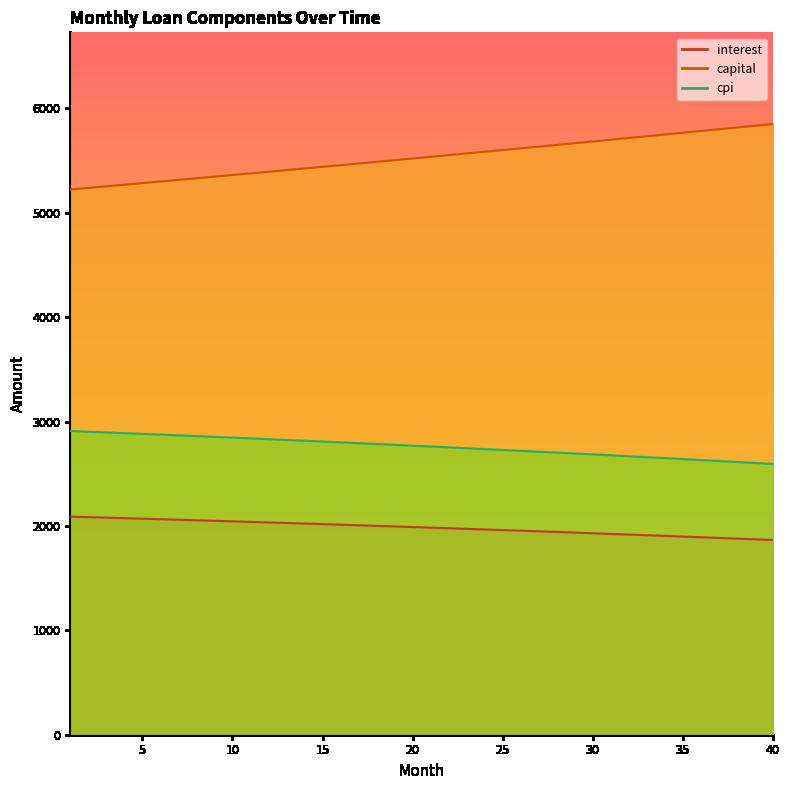

Does the chart display data point markers on the line(s)?

No